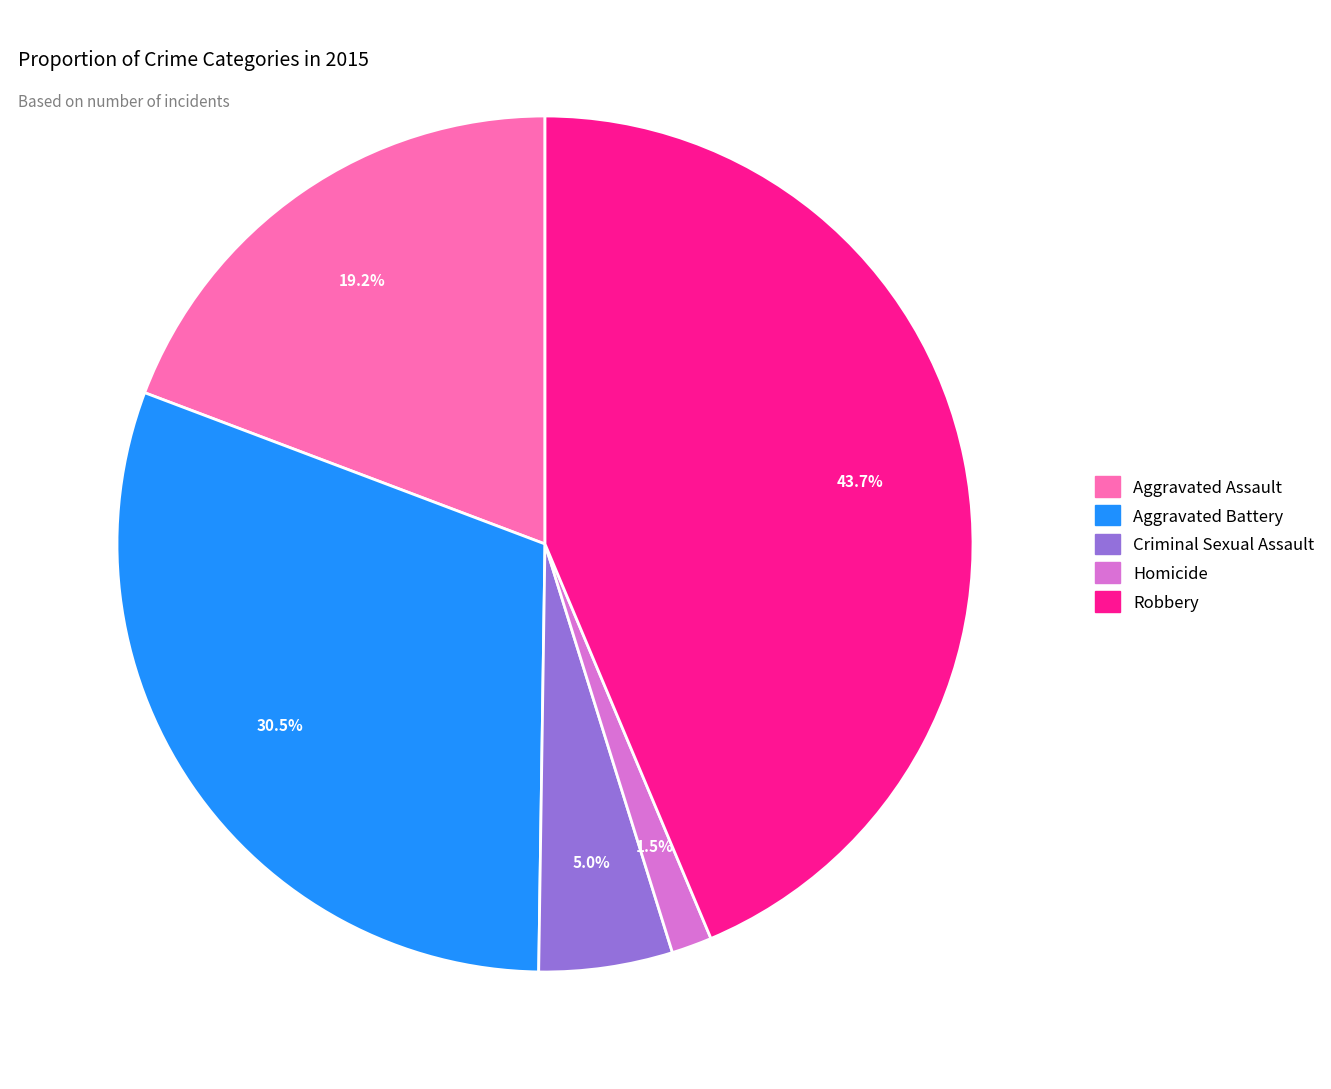

What percentage do Homicide and Aggravated Battery together represent?

32.0%